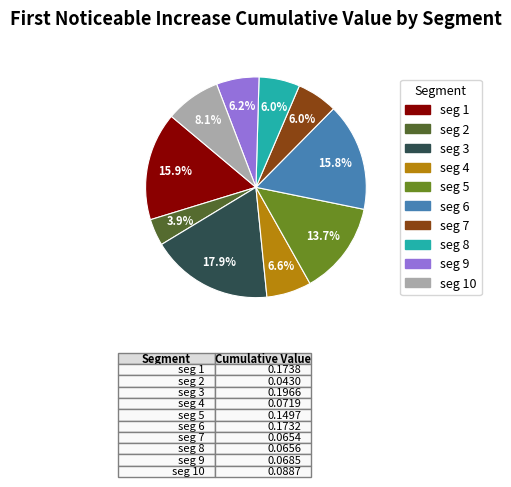

Is there a majority slice in this chart?

No